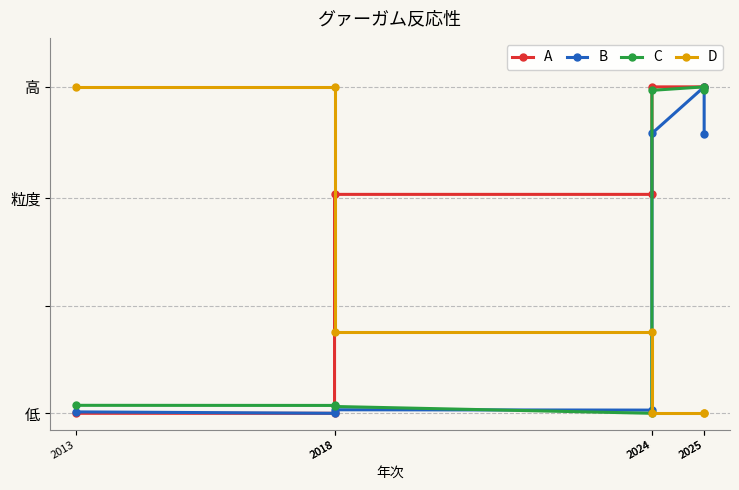

Does the chart have visible grid lines?

Yes